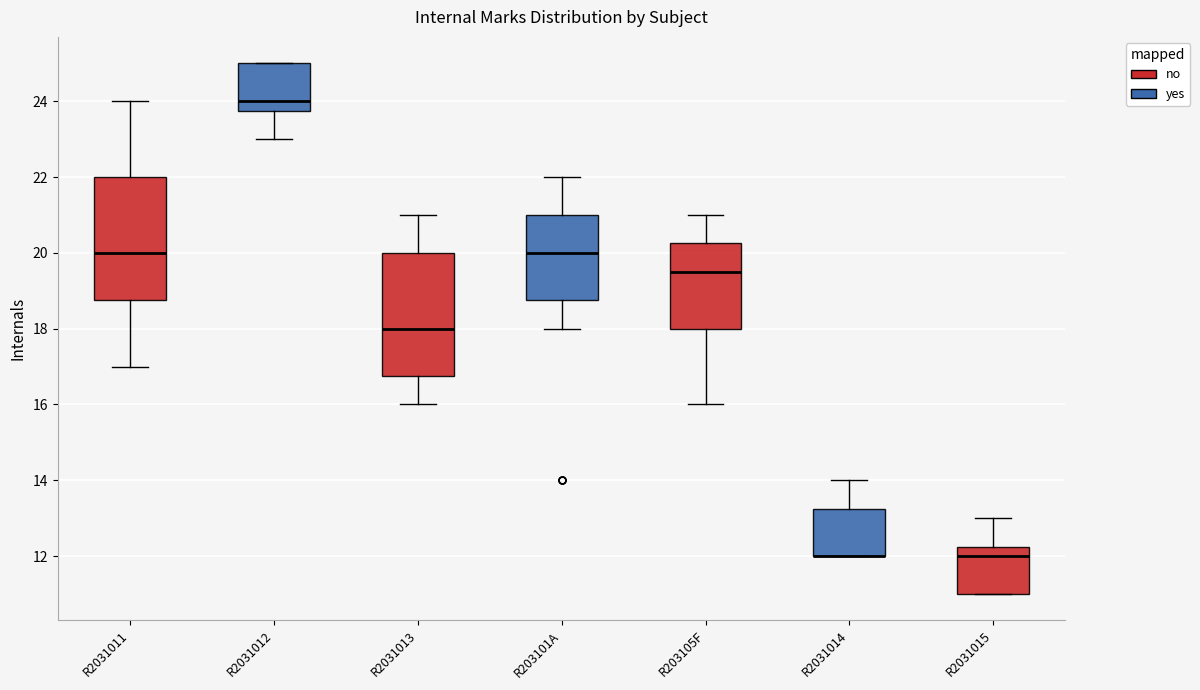

Reading left to right, transcribe this box plot: for each box, give where its median line is, the range the box spans, and where its two whiskers end, as read against the y-axis. The values are not printed on the chart, so give them approximately, as read against the axis.

R2031011: median 20.0, box 18.8 to 22.0, whiskers 17.0 to 24.0
R2031012: median 24.0, box 23.8 to 25.0, whiskers 23.0 to 25.0
R2031013: median 18.0, box 16.8 to 20.0, whiskers 16.0 to 21.0
R203101A: median 20.0, box 18.8 to 21.0, whiskers 18.0 to 22.0
R203105F: median 19.6, box 18.0 to 20.2, whiskers 16.0 to 21.0
R2031014: median 12.0 (drawn on the box's lower edge), box 12.0 to 13.2, whiskers 12.0 to 14.0
R2031015: median 12.0, box 11.0 to 12.2, whiskers 11.0 to 13.0